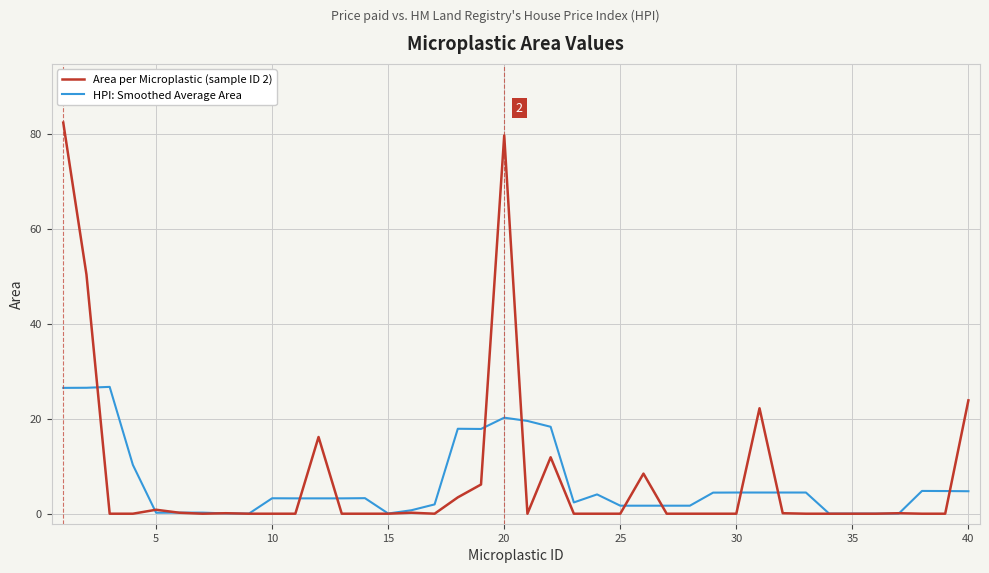

At how many categories does at least one series exceed 71?

2